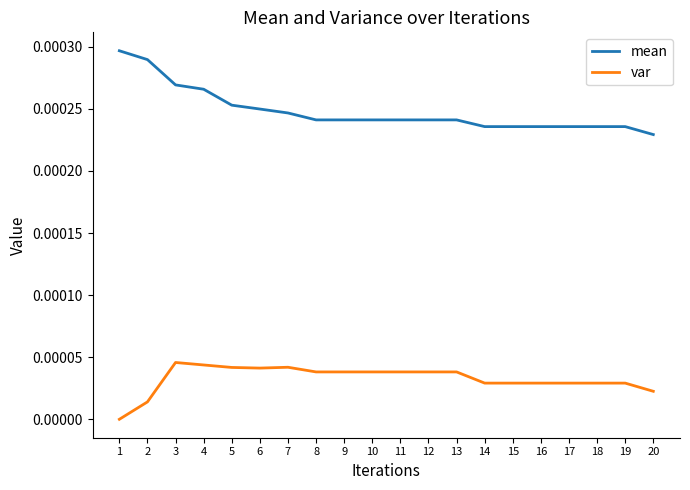

Count the var values in the range 0 to 1.

20